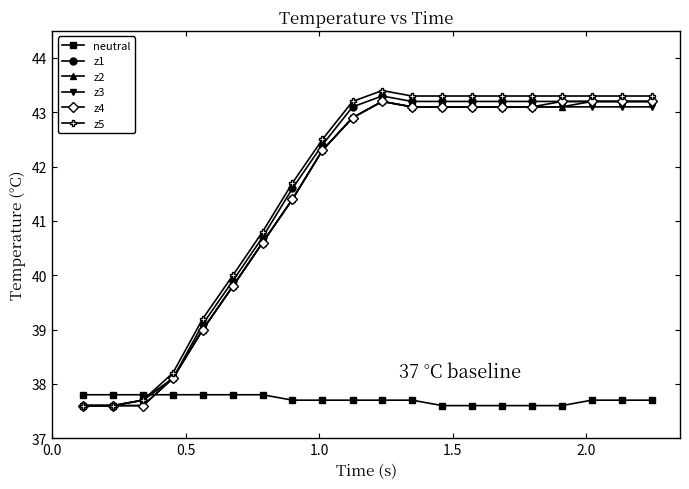

How many data points in z5 are less than 43?

9